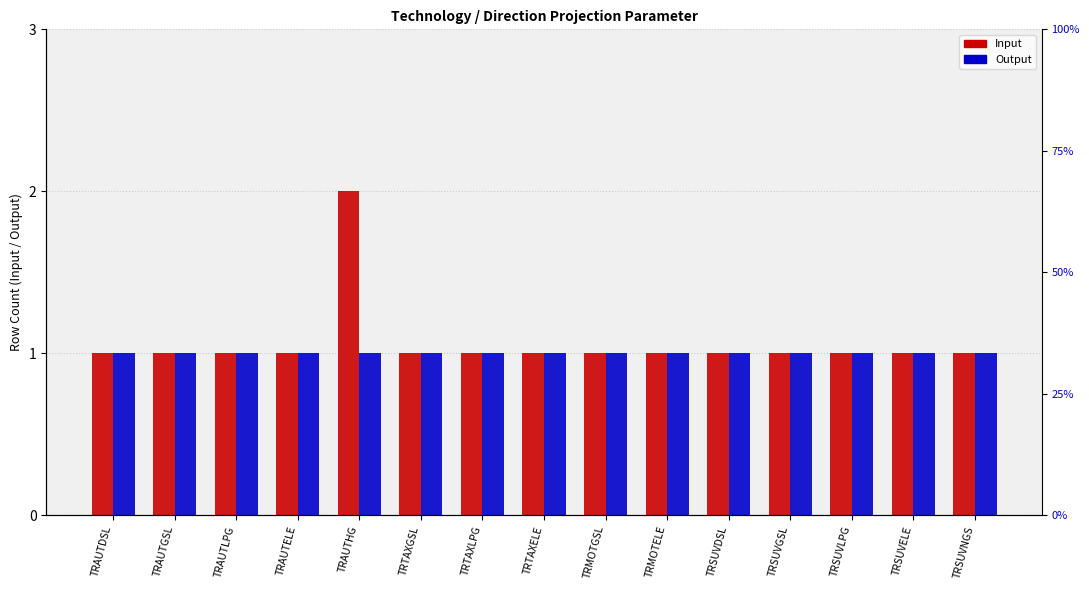

What are all the series names shown in the legend?

Input, Output